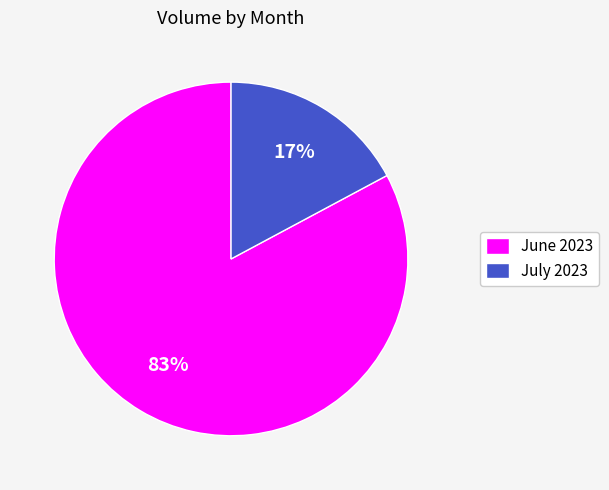

To the nearest percent, what is the average slice percentage?

50%